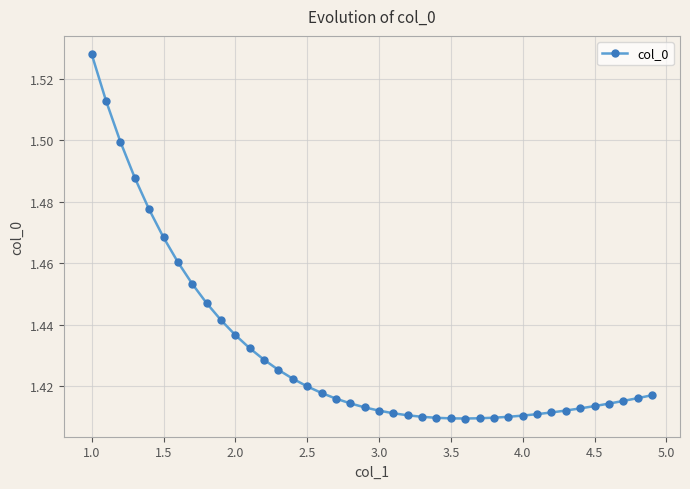

How many values are between 1 and 2?

40